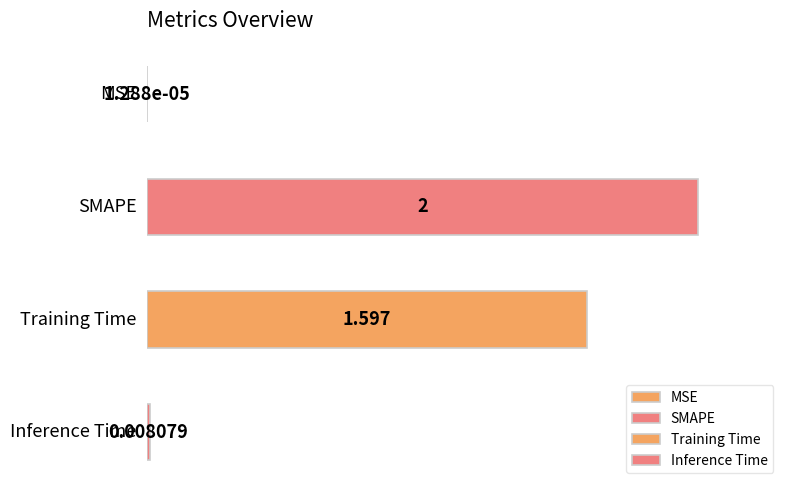

What is the label of the 3rd bar from the right?

SMAPE